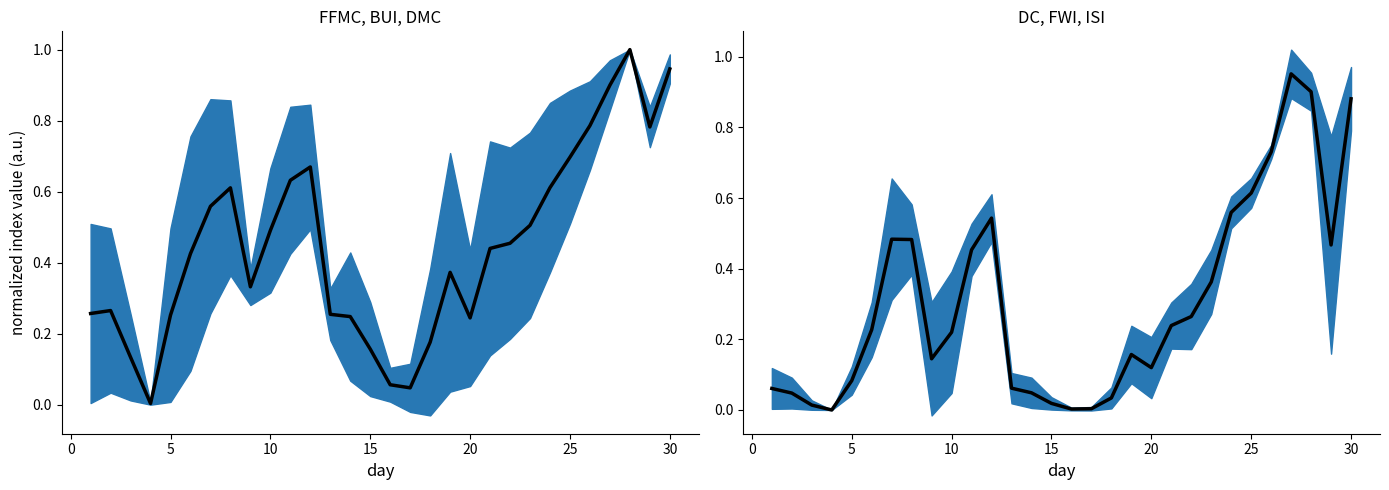

What are all the series names shown in the legend?

FFMC / BUI / DMC mean, DC / FWI / ISI mean